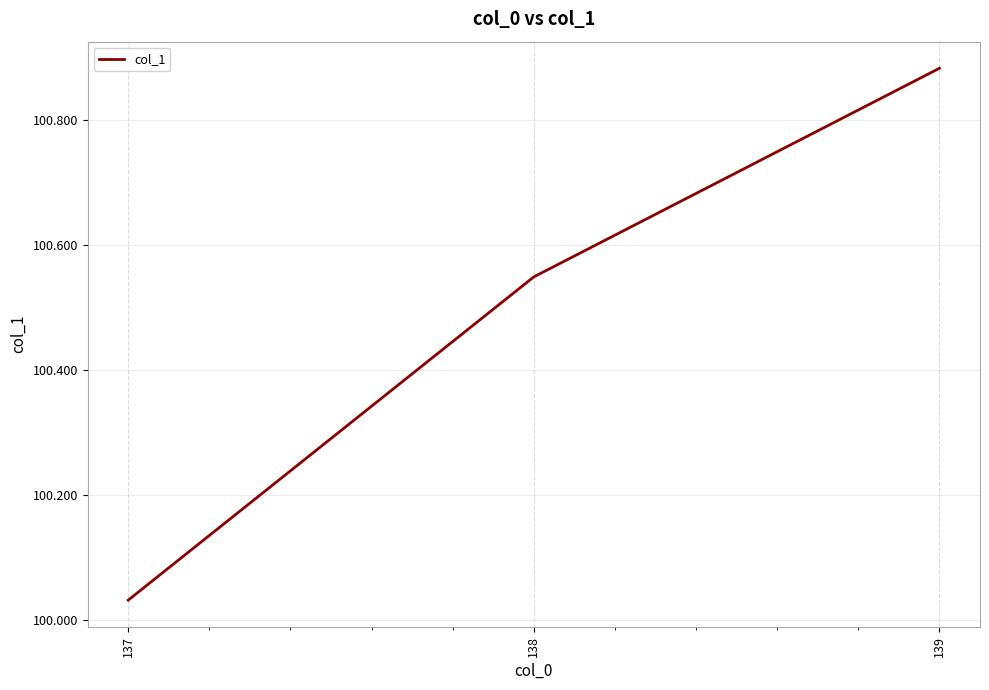

The chart shows a value of 29.4 at 138. True or false?

False